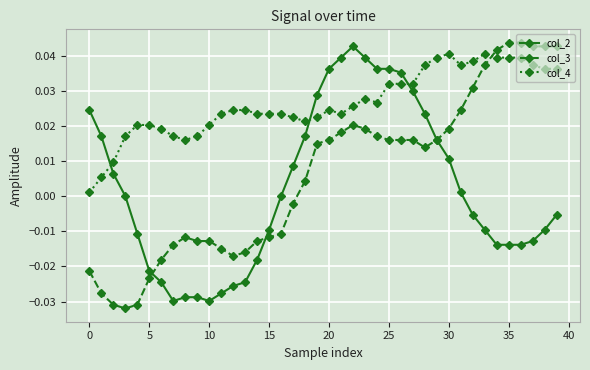

Rank the series by their average value, from lowest to highest.

col_2, col_3, col_4